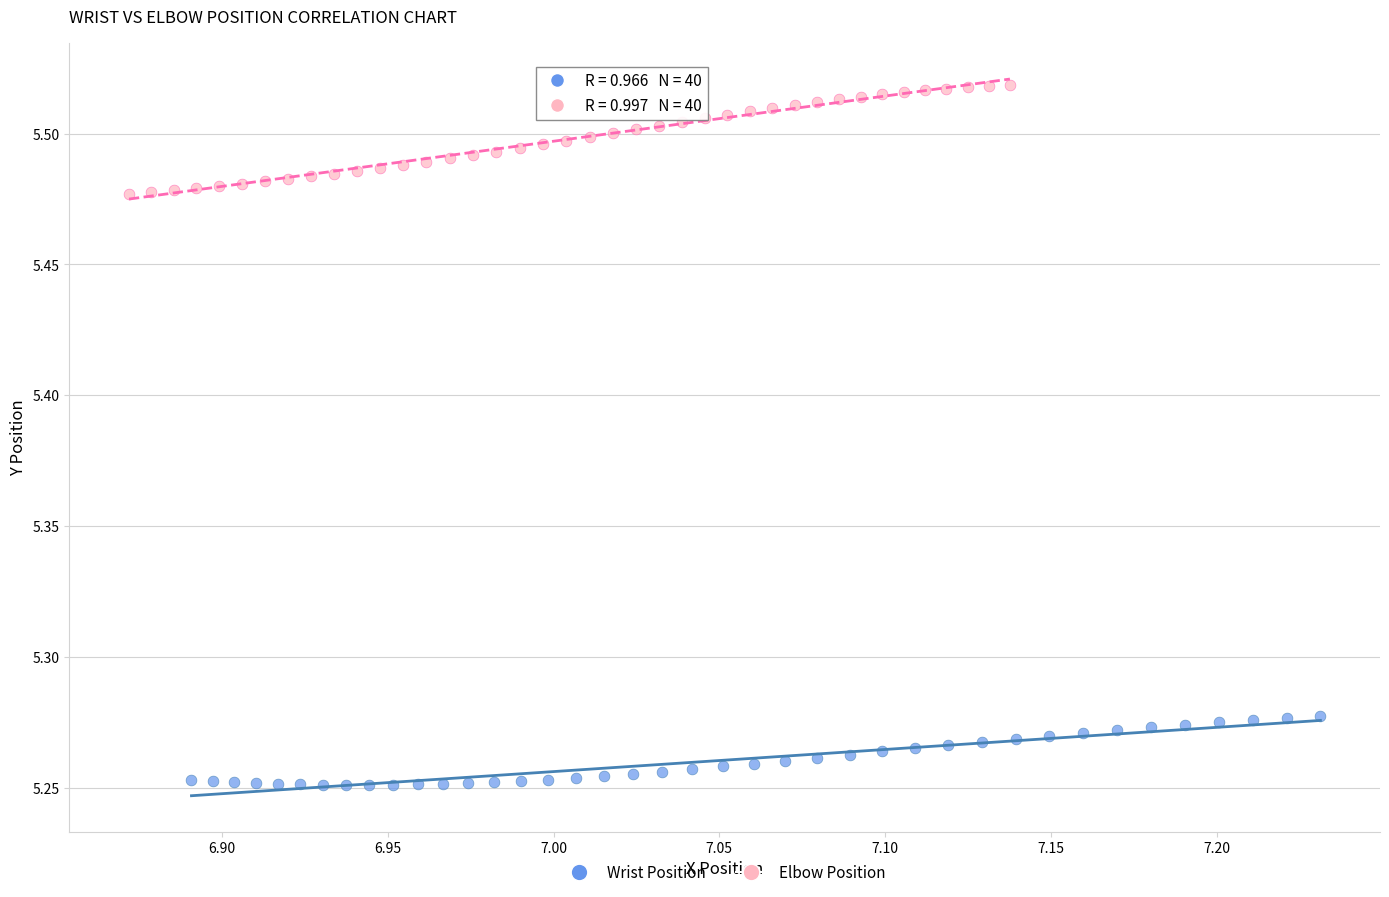

Which series reaches the maximum Y coordinate?

Elbow Position